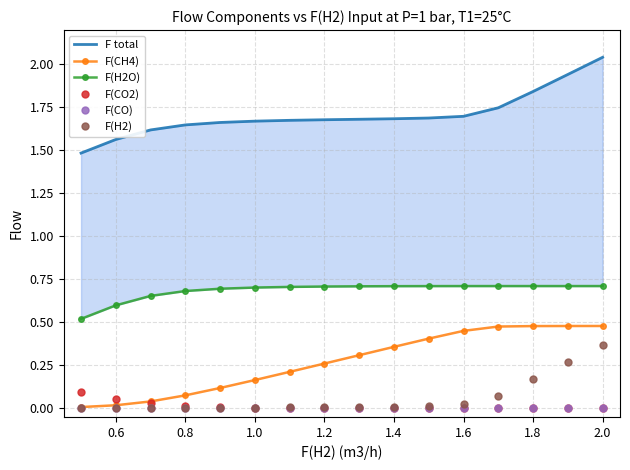

Count the number of categories in the chart.

16